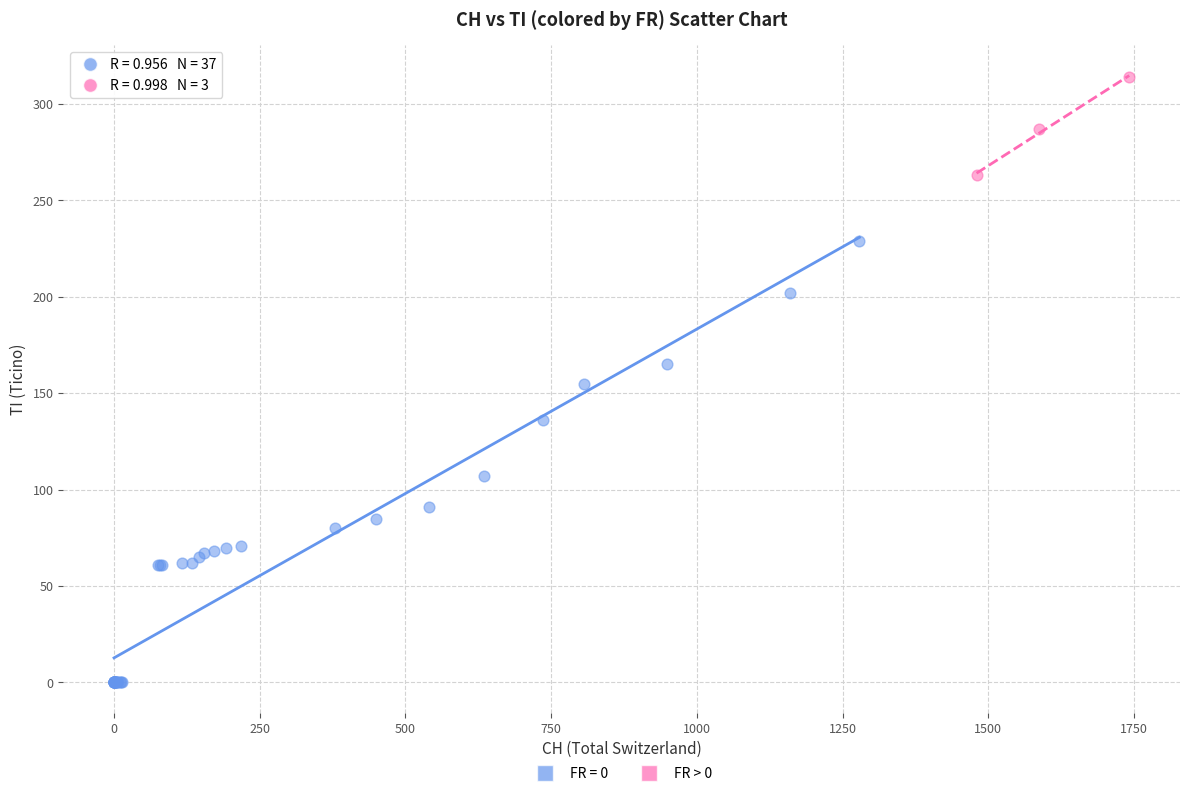

Which series reaches the minimum Y coordinate?

FR = 0